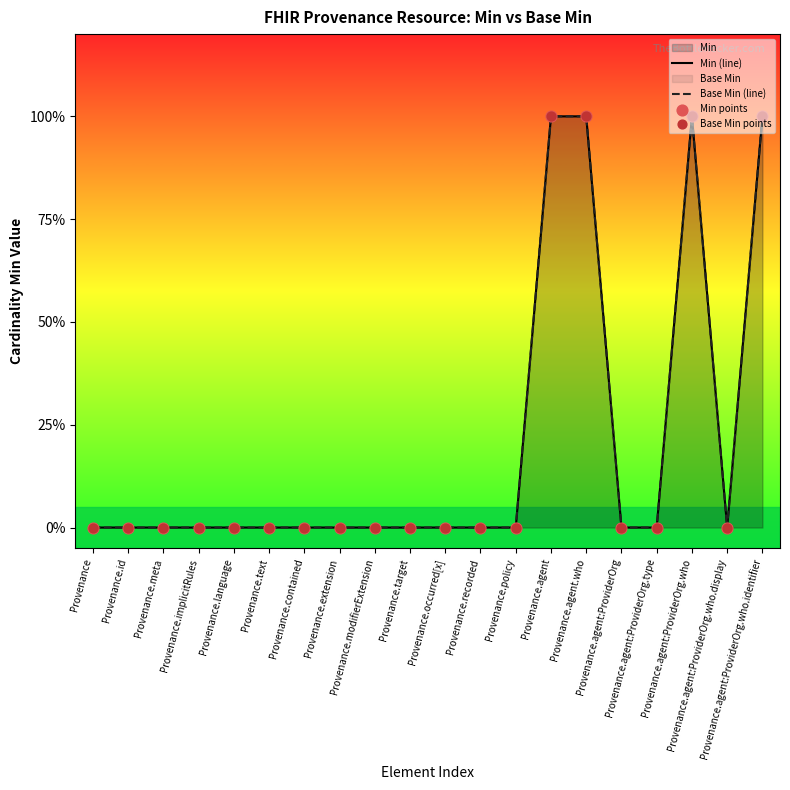

At how many categories does at least one series exceed 0?

4